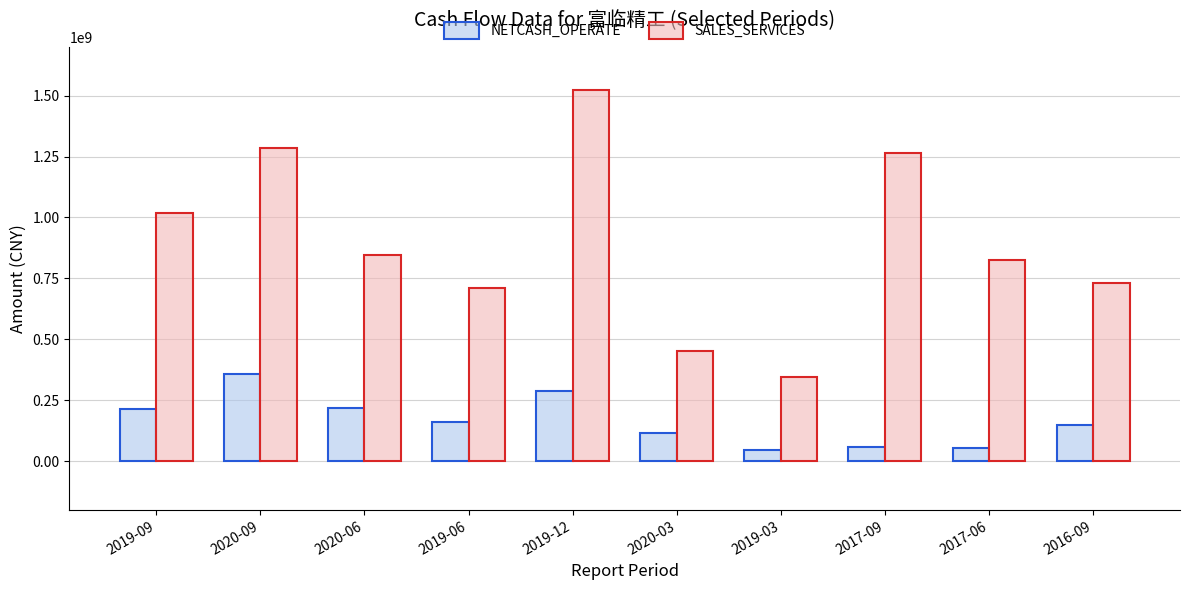

What is the lowest value of the NETCASH_OPERATE series?

47628980.2